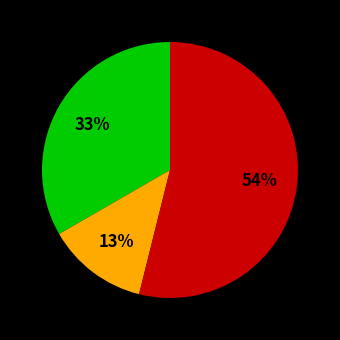

To the nearest percent, what is the average slice percentage?

33%